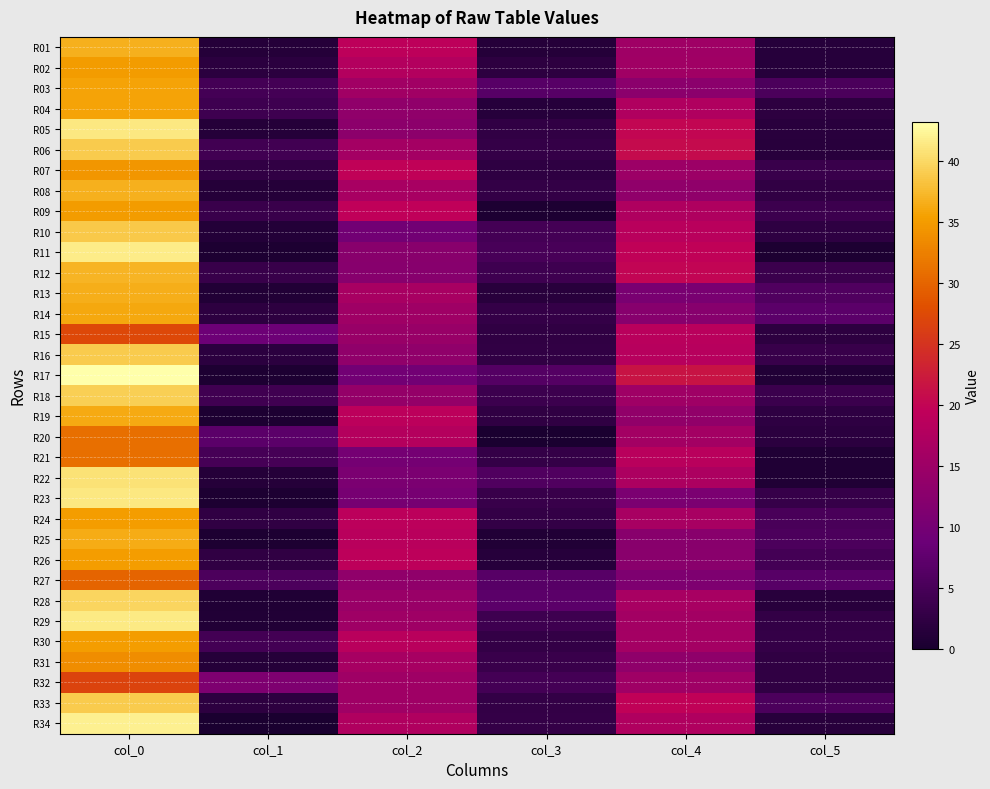

Which category has the highest value across all series?

col_0